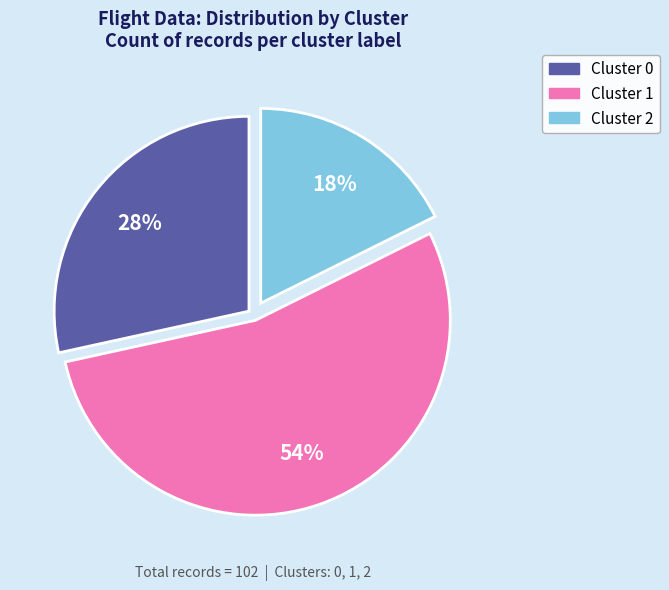

The Cluster 1 slice represents 54% of the pie. True or false?

True